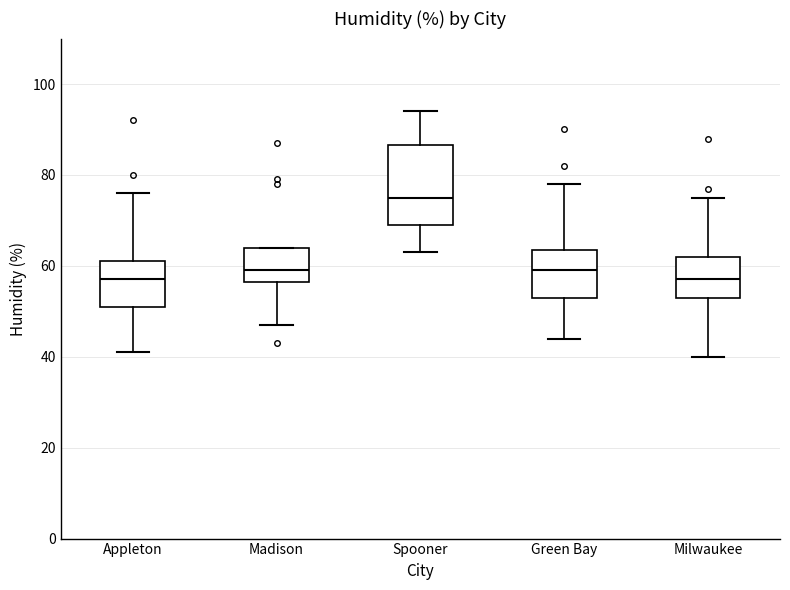

Reading left to right, read every box against the y-axis: the position of its median line, the range the box covers, and the ends of its whiskers. The values are not printed on the chart, so give them approximately, as read against the axis.

Appleton: median 58, box 52 to 62, whiskers 42 to 76
Madison: median 60, box 56 to 64, whiskers 48 to 64
Spooner: median 76, box 70 to 86, whiskers 64 to 94
Green Bay: median 60, box 54 to 64, whiskers 44 to 78
Milwaukee: median 58, box 54 to 62, whiskers 40 to 76